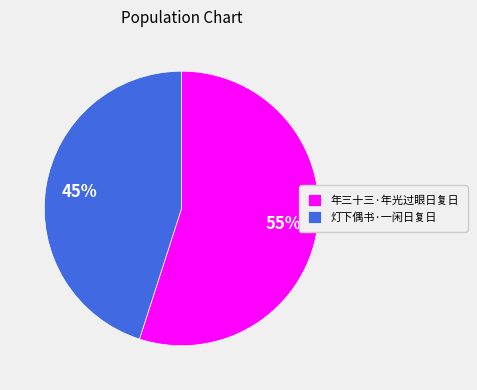

What is the ratio of the value at 年三十三·年光过眼日复日 to the value at 灯下偶书·一闲日复日?

1.2